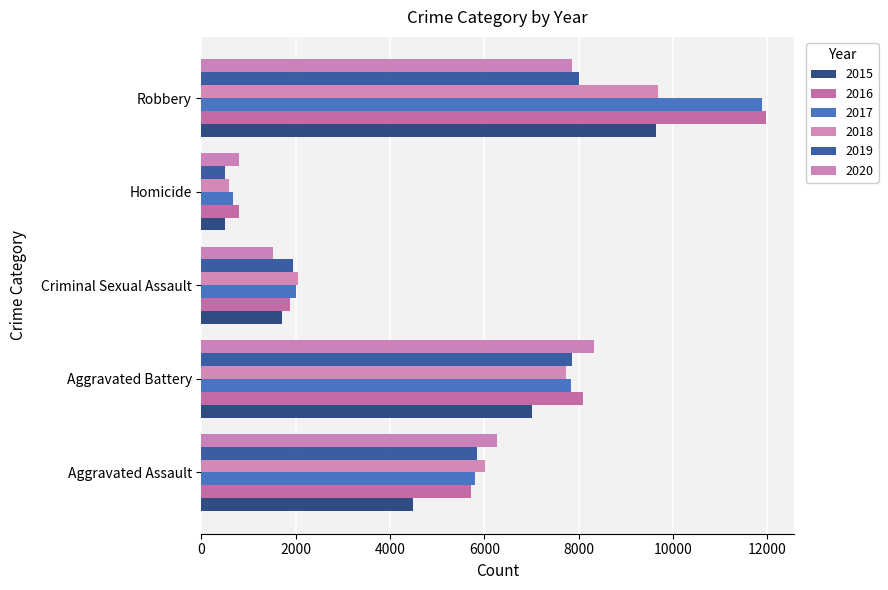

The 2015 series shows 6194 at Aggravated Assault. True or false?

False